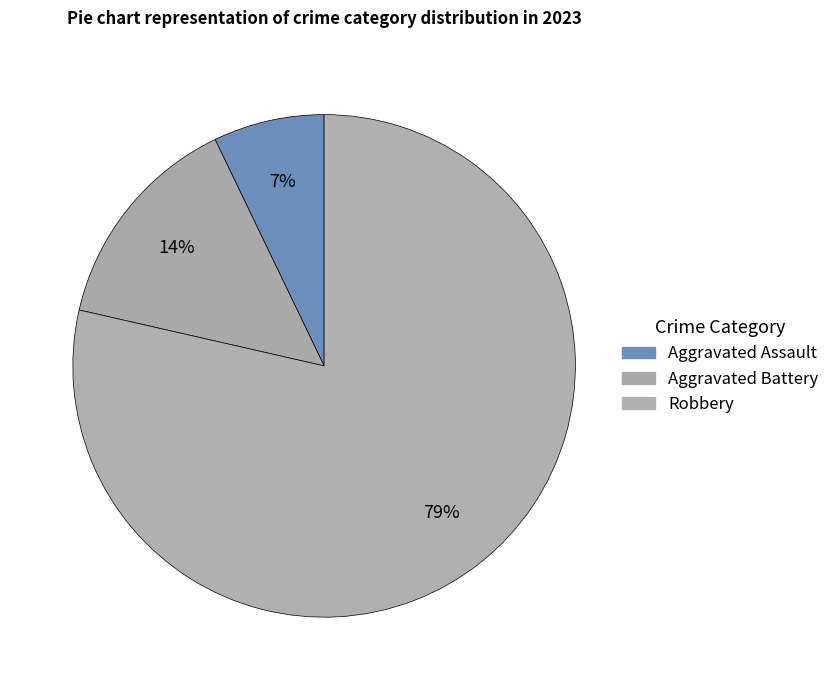

Which slice represents more than half of the pie?

Robbery